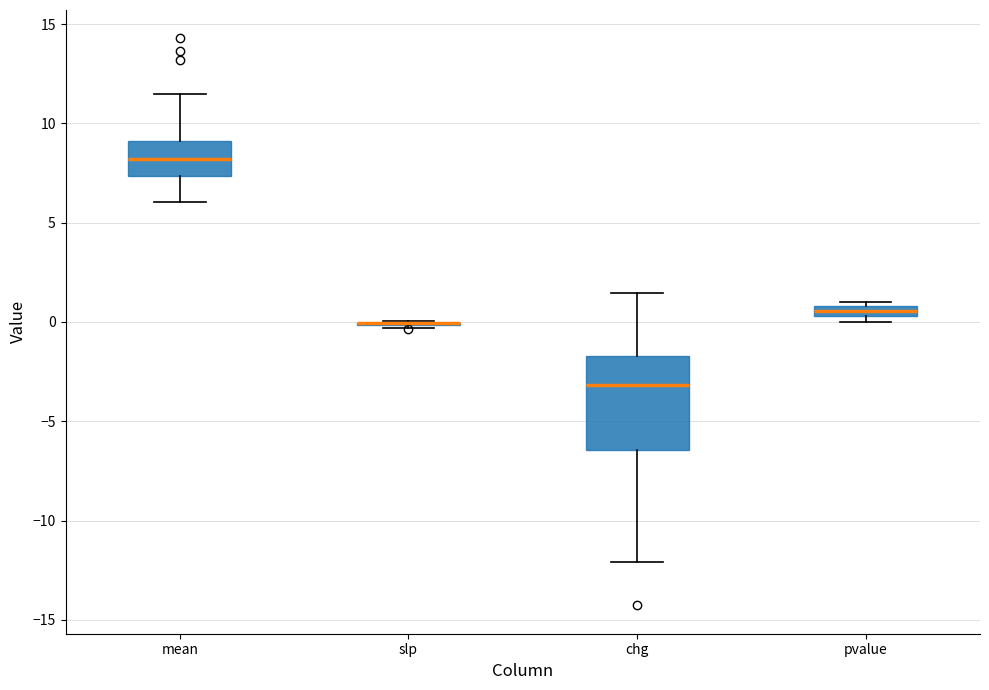

Comparing the boxes themselves (not the whiskers), which one is the tallest?

chg